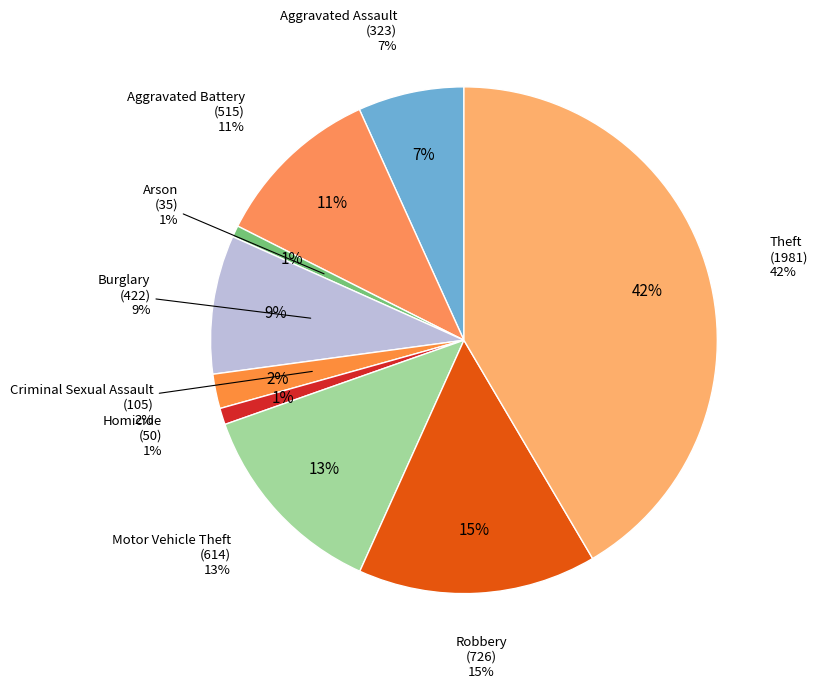

What is the smallest slice in the pie chart?

Arson